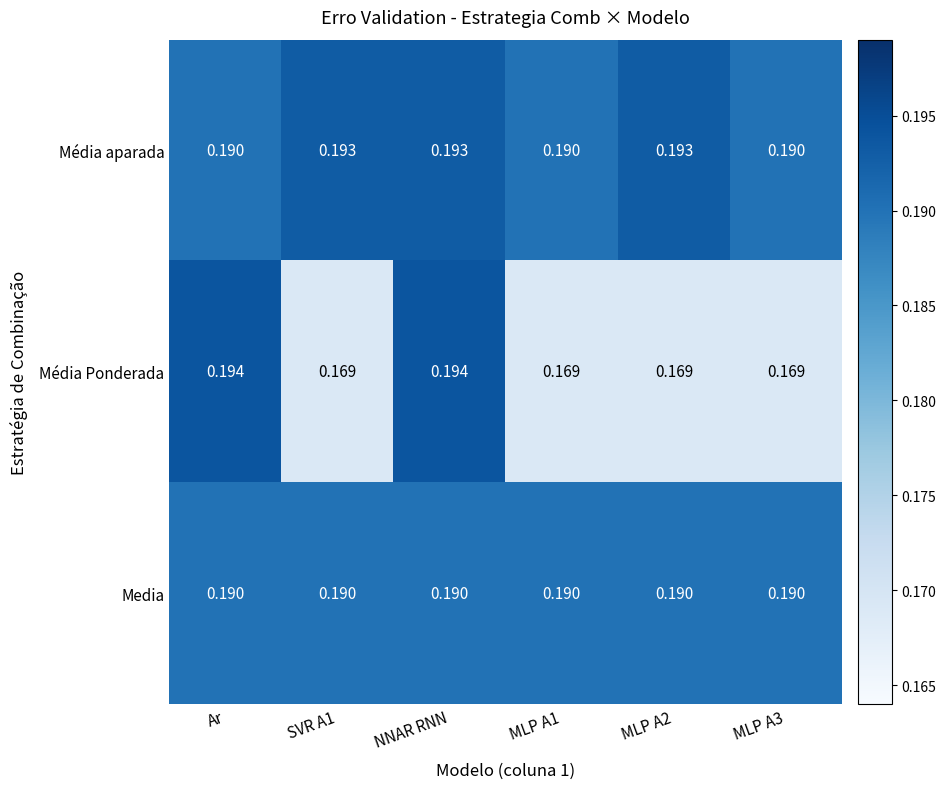

Which series has the widest spread of values?

Média Ponderada